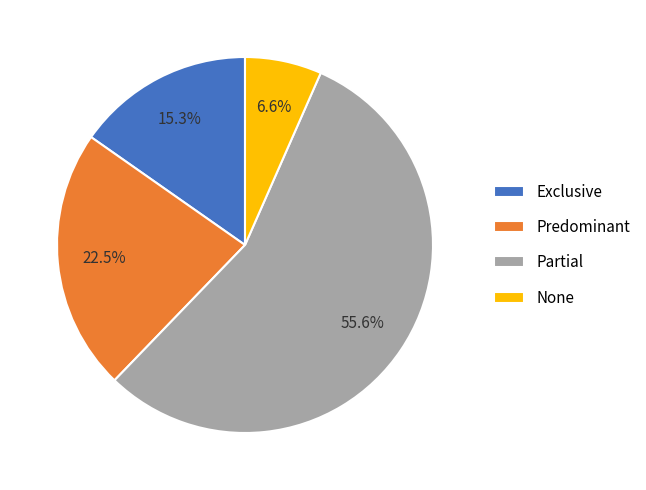

To the nearest percent, what percentage of the pie is Partial?

56%